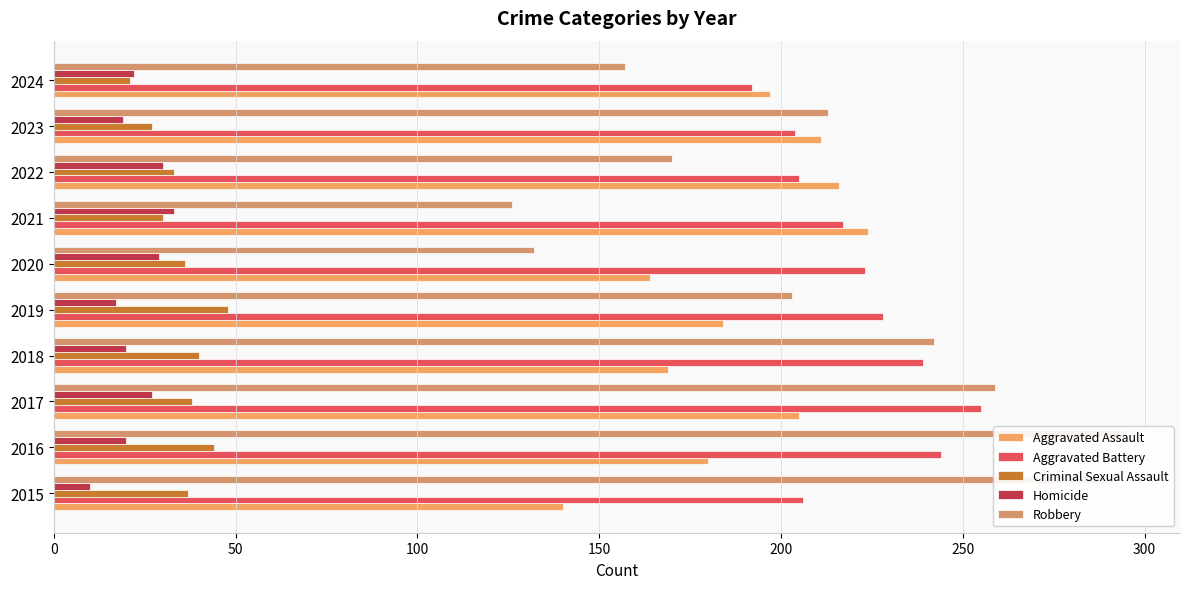

What are all the series names shown in the legend?

Aggravated Assault, Aggravated Battery, Criminal Sexual Assault, Homicide, Robbery